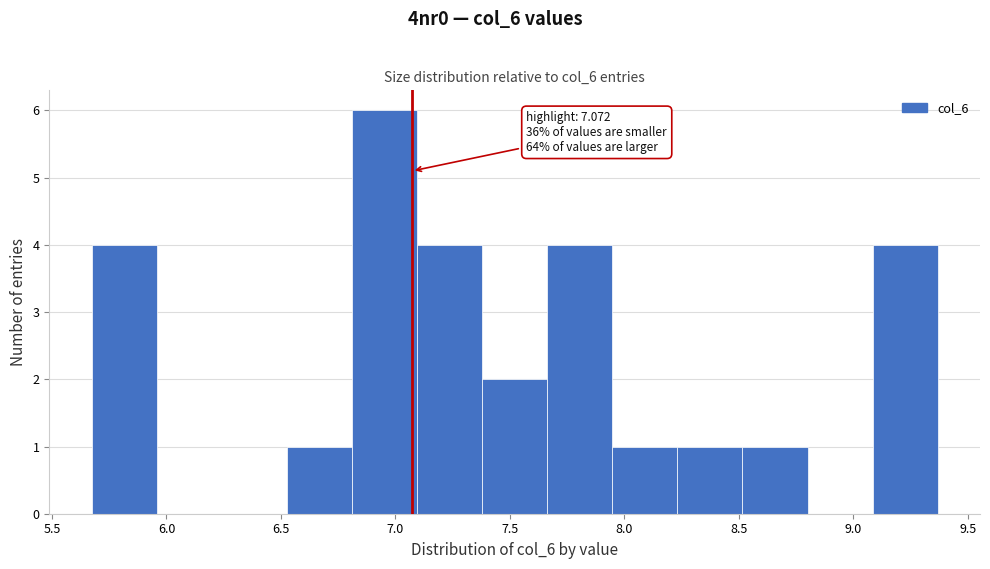

Over which range of the x-axis is the bar tallest?

6.80 to 7.10